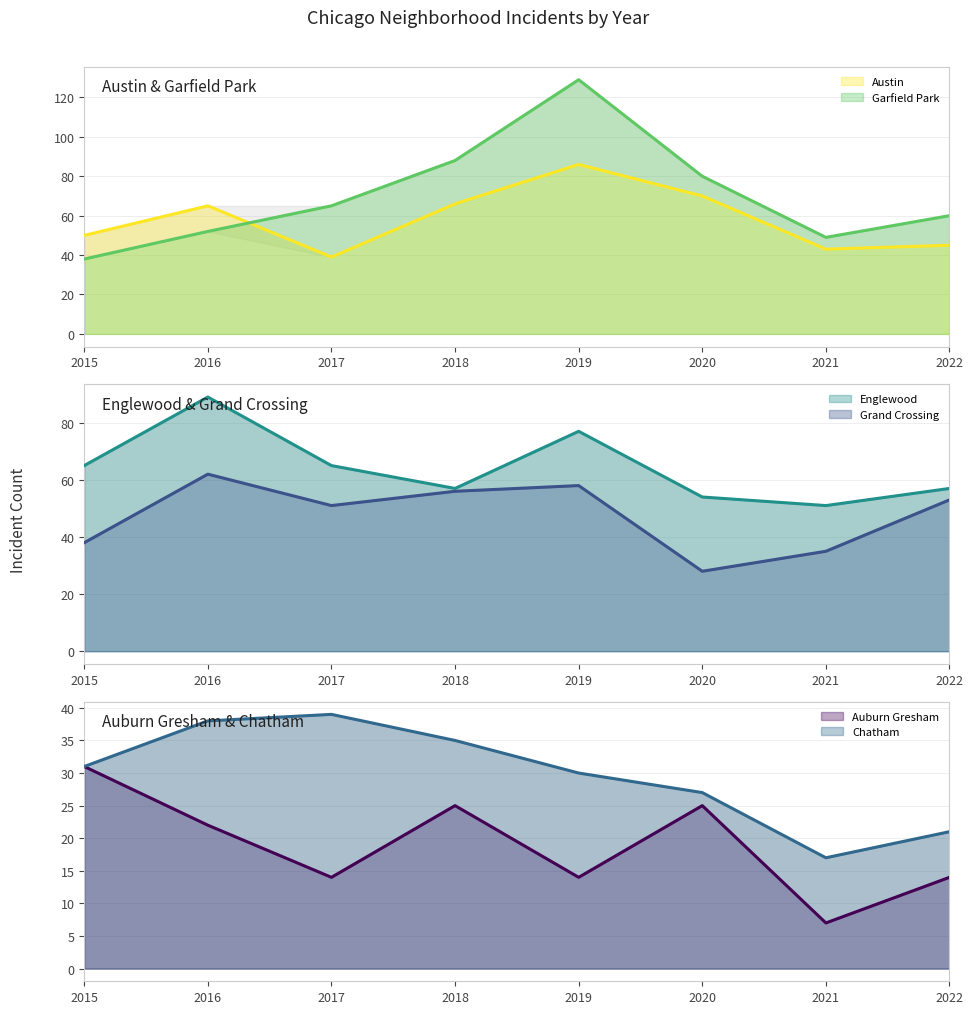

Between which two adjacent categories do Garfield Park and Englewood first intersect?

2020 and 2021